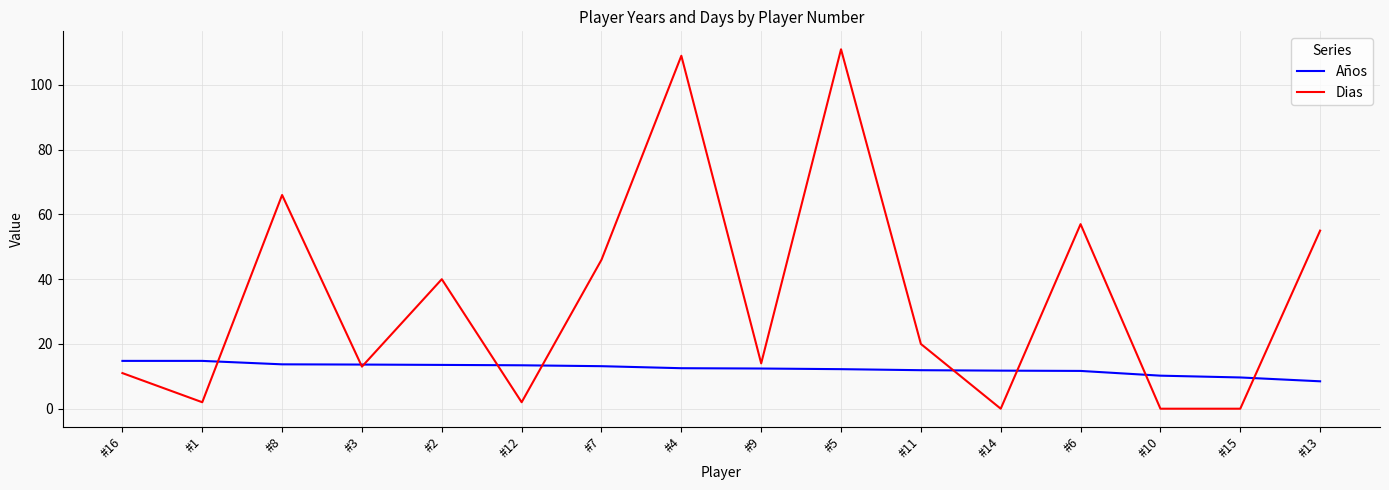

Is the value of Años at #10 greater than the value of Dias at #8?

No